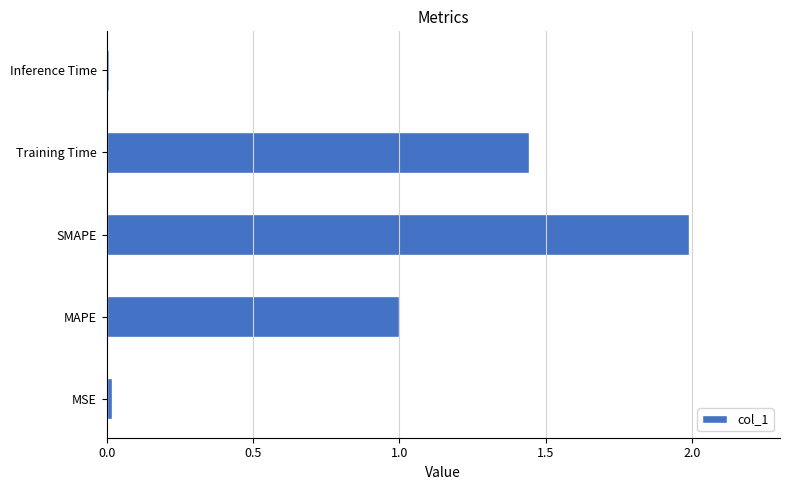

What is the maximum value shown in the chart?

2.0